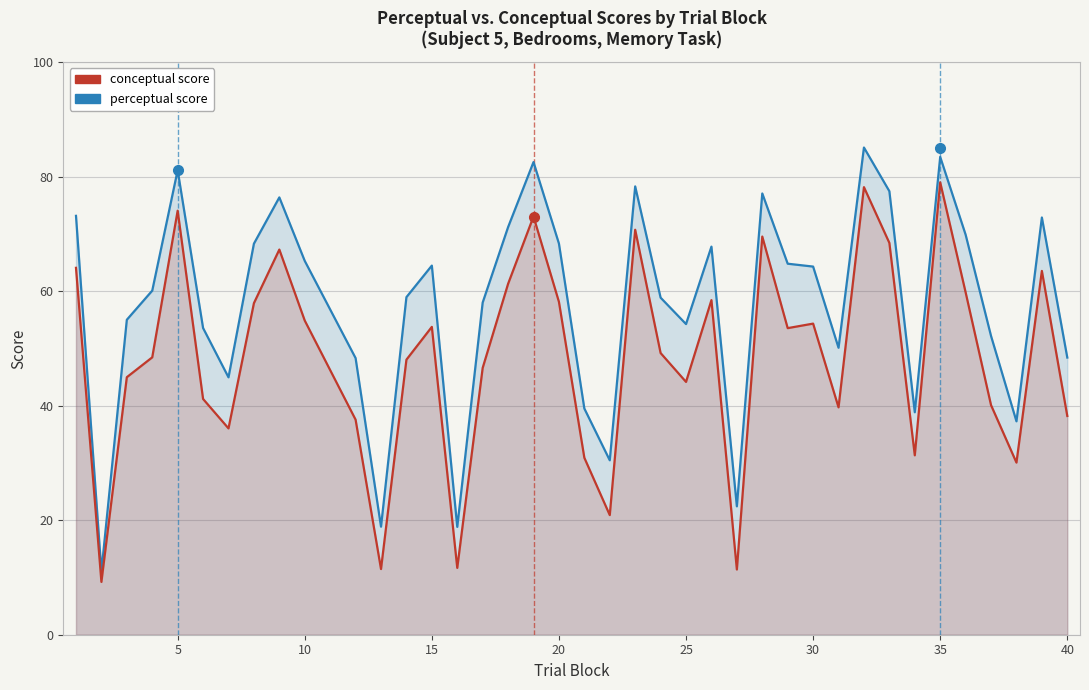

What is the difference between the maximum and second lowest values in the perceptual series?

66.2